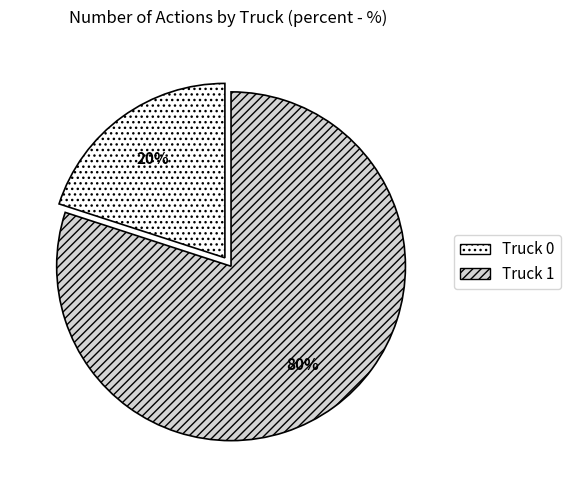

Which category has the biggest portion of the pie?

Truck 1